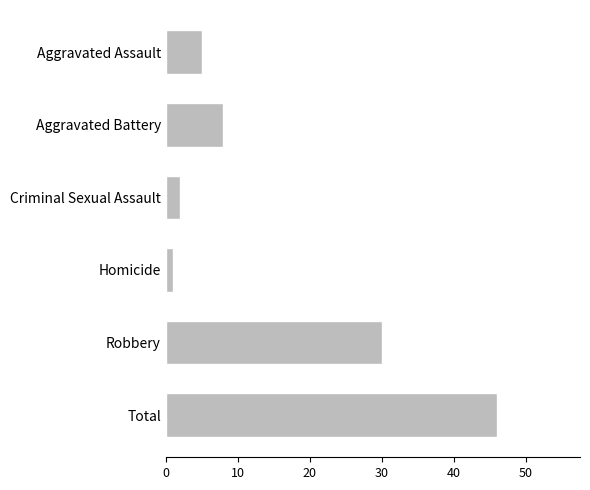

What is the difference between the values at Aggravated Assault and Robbery?

25